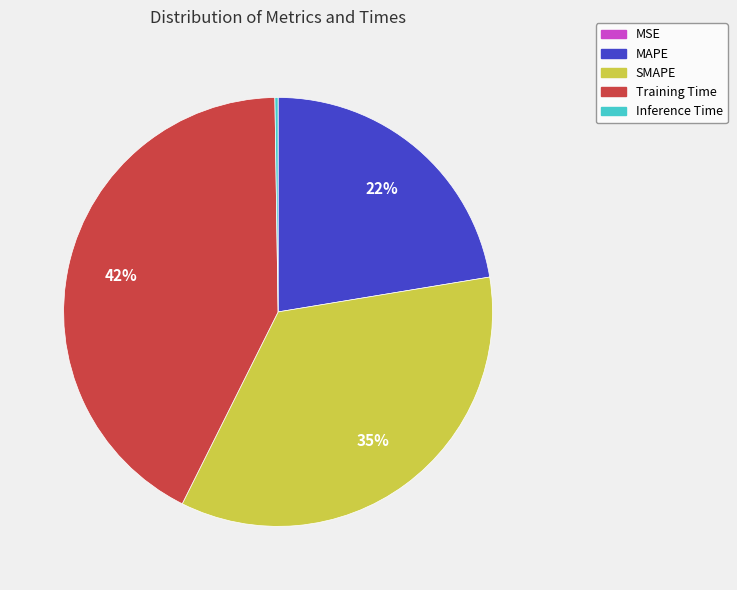

What percentage is the SMAPE slice, to the nearest percent?

35%